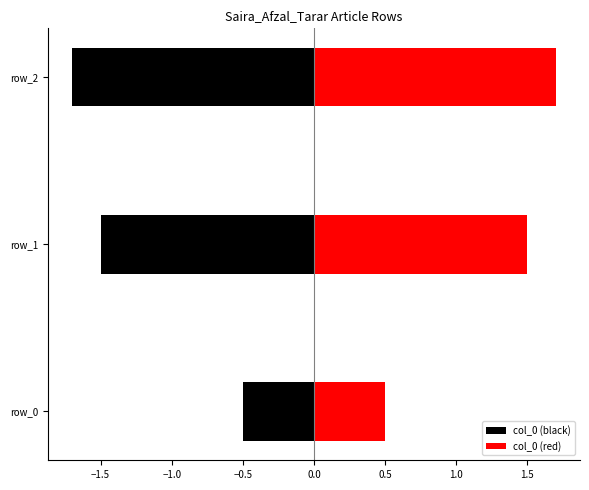

The value of col_0 (red) at −2.0 is 0.1. True or false?

False